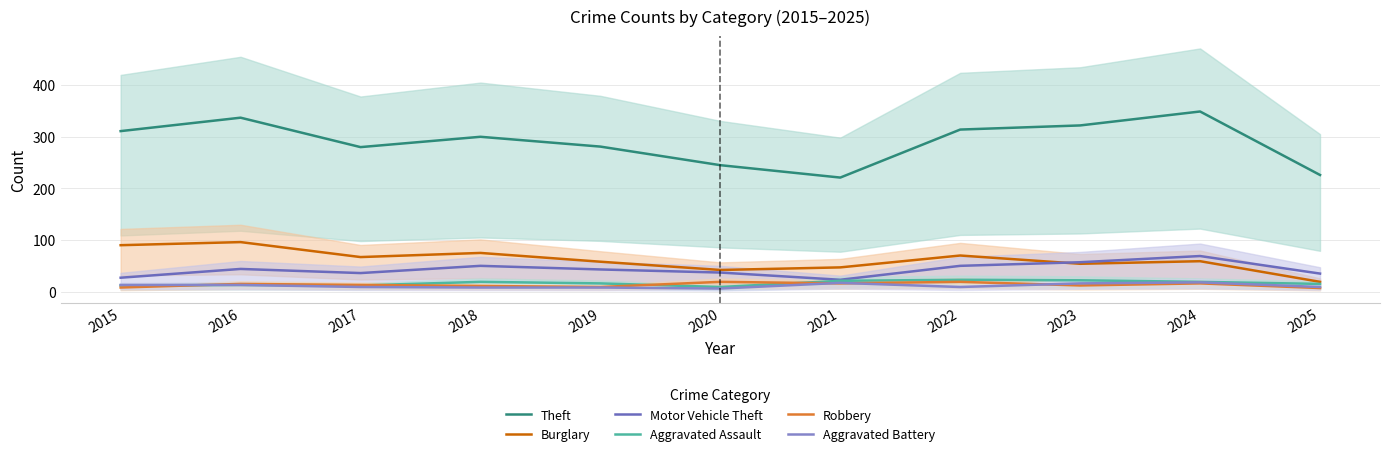

At which label does Aggravated Assault reach its minimum?

2020